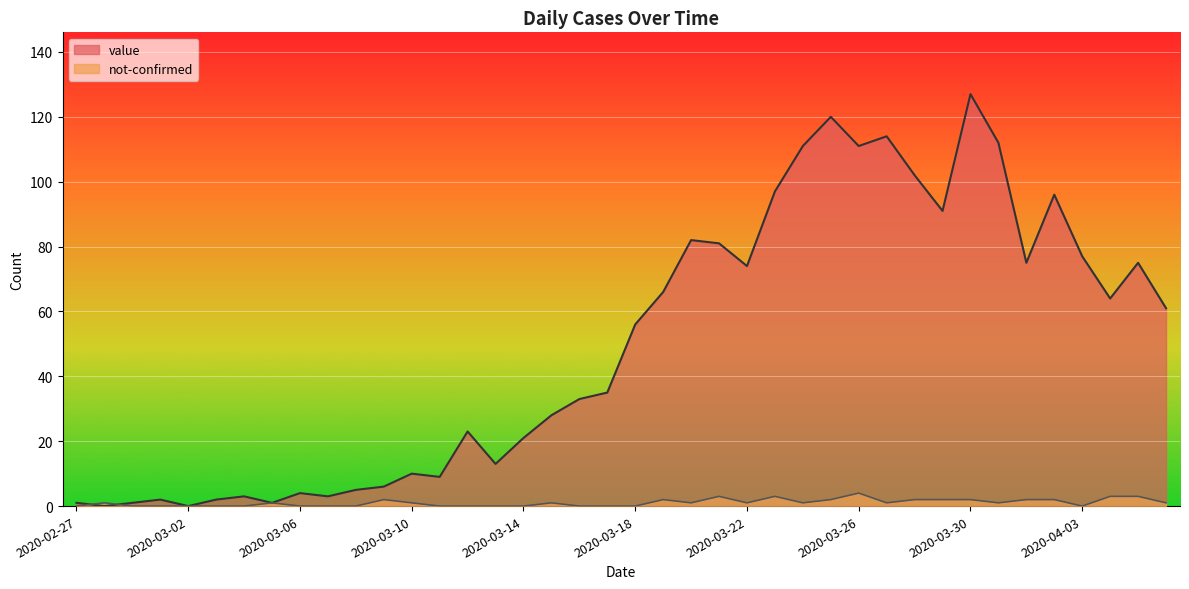

Reading left to right, what are all the values shown in this chart?

value: 1	0	1	2	0	2	3	1	4	3	5	6	10	9	23	13	21	28	33	35	56	66	82	81	74	97	111	120	111	114	102	91	127	112	75	96	77	64	75	61
not-confirmed: 0	1	0	0	0	0	0	1	0	0	0	2	1	0	0	0	0	1	0	0	0	2	1	3	1	3	1	2	4	1	2	2	2	1	2	2	0	3	3	1